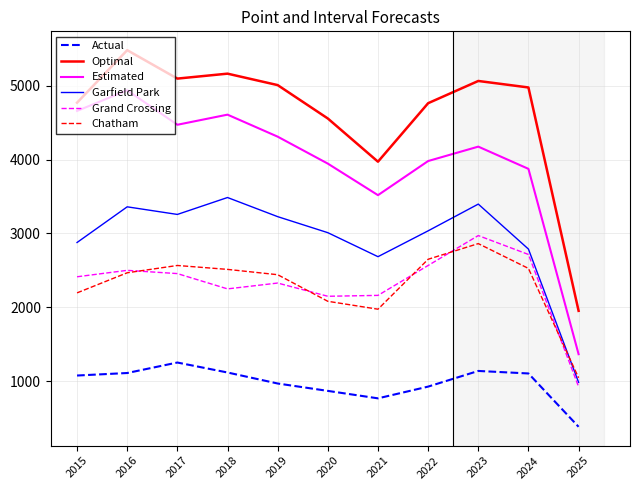

At how many categories does at least one series exceed 460?

11